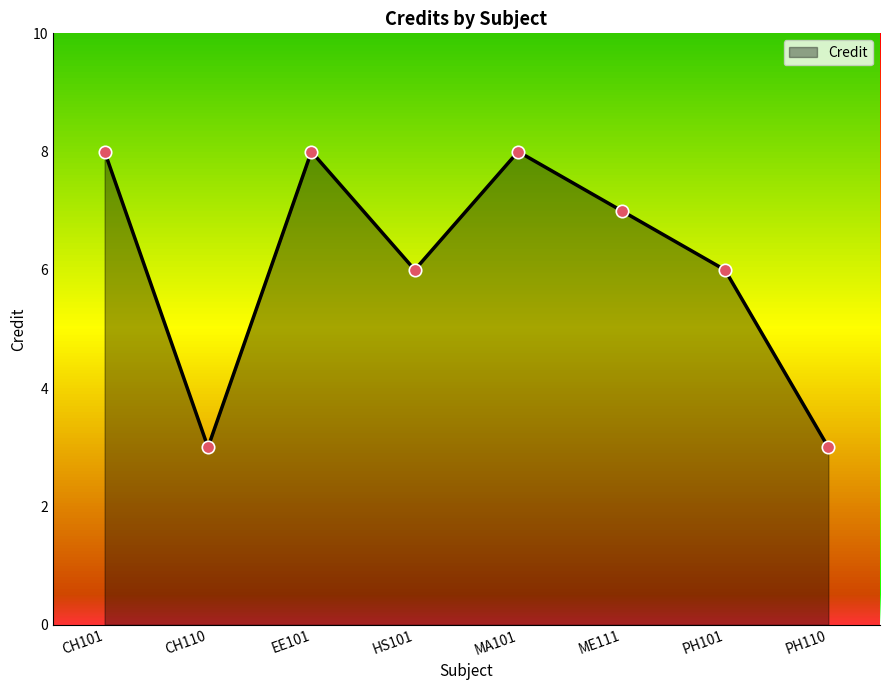

Between ME111 and MA101, which is larger?

MA101